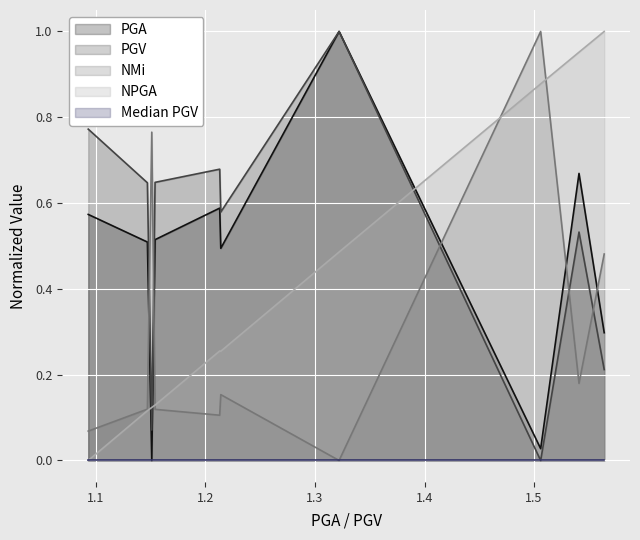

What is the sum of all PGV values?

5.1